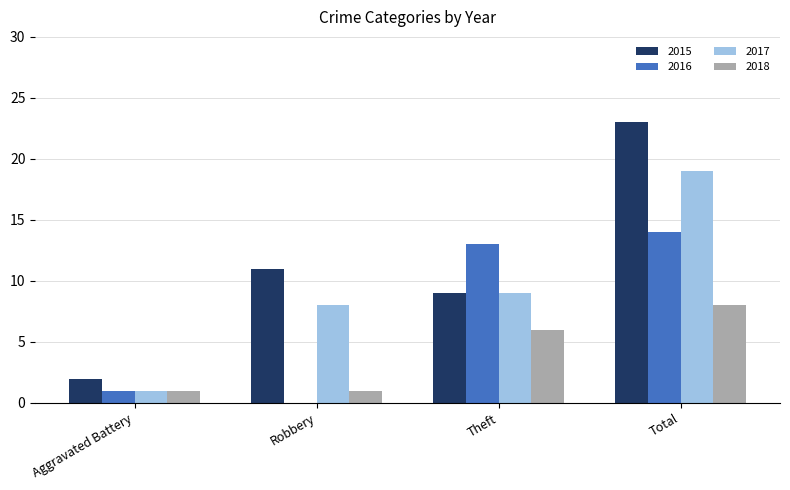

The 2015 series shows 2 at Aggravated Battery. True or false?

True